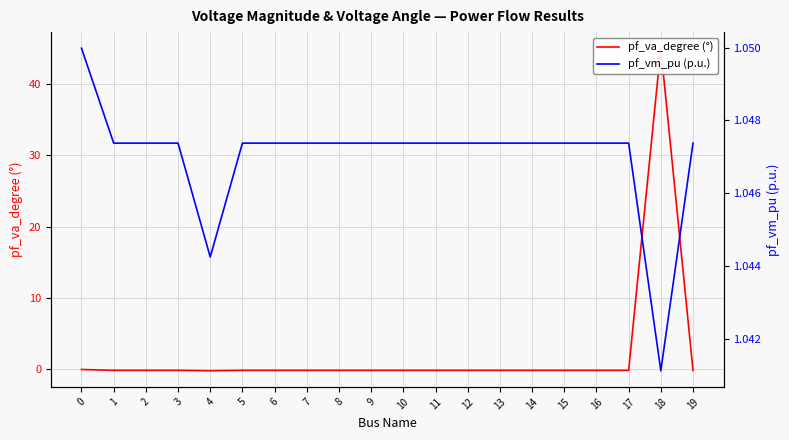

The value of pf_vm_pu (p.u.) at 0 is 0.4. True or false?

False